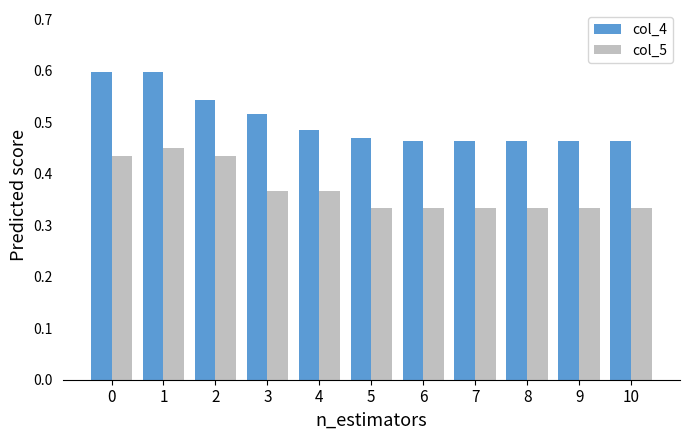

How many bars are there in total?

22